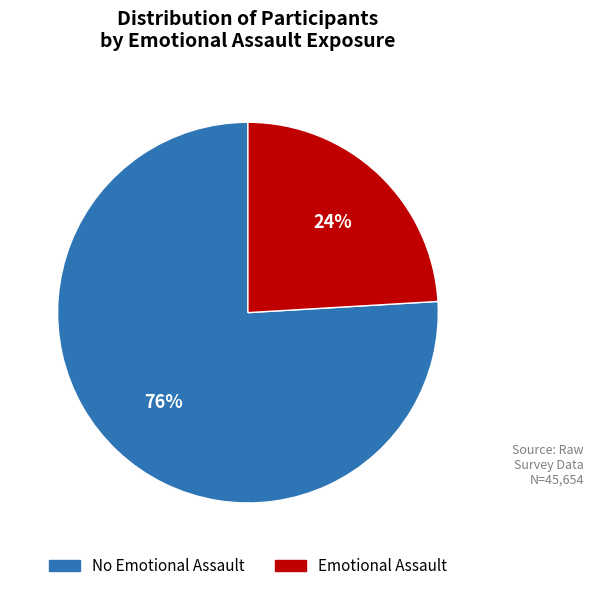

Does any single category account for the majority?

Yes